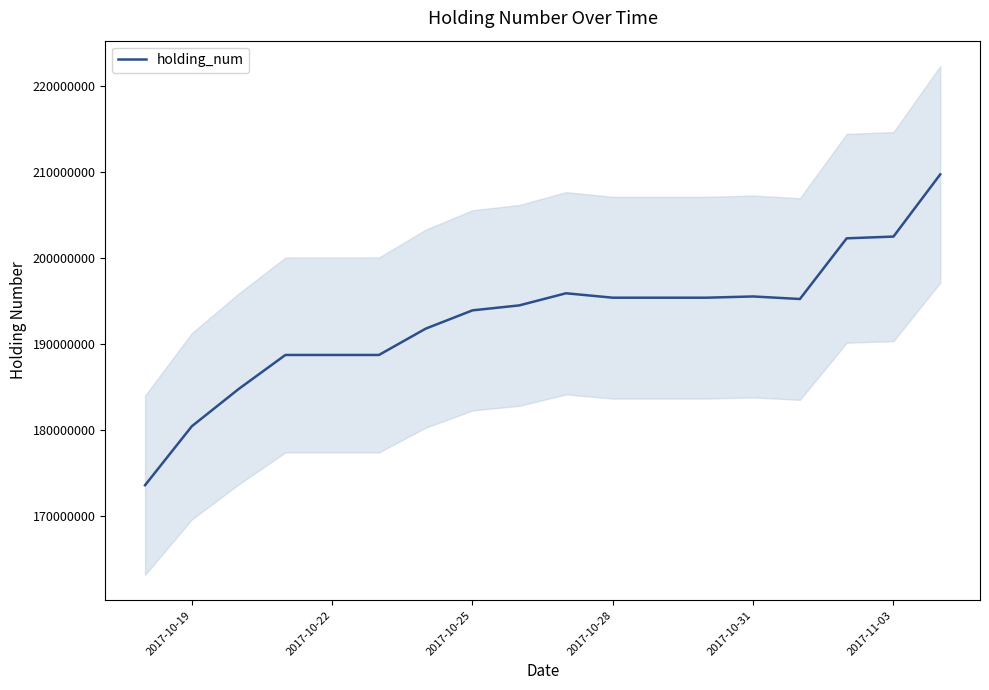

The value of holding_num at 2017-10-31 is 195535000. True or false?

True